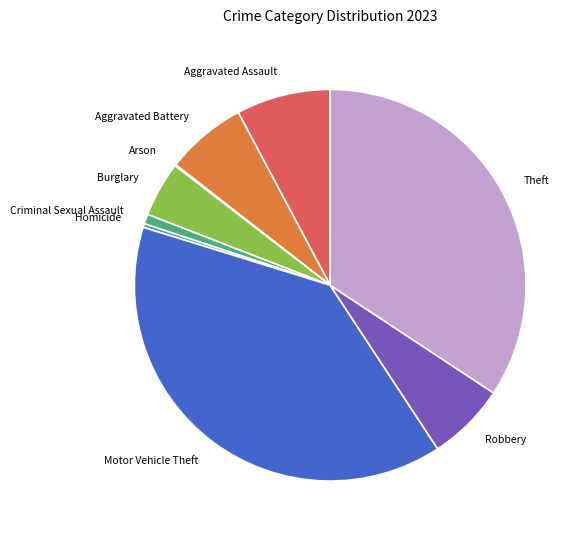

True or false: Motor Vehicle Theft accounts for 28% of the total.

False